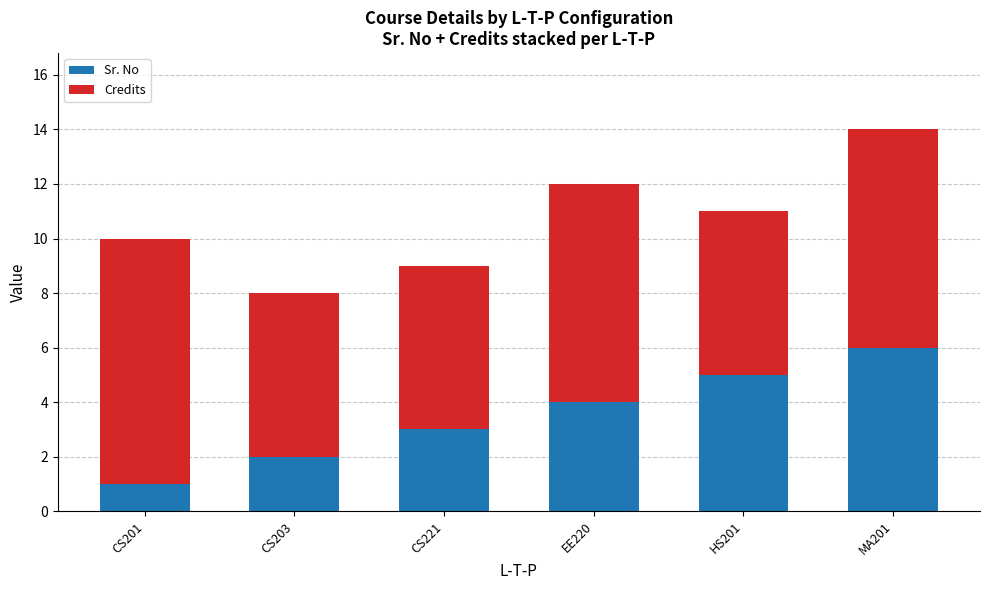

Rank the categories by Sr. No value from highest to lowest.

MA201, HS201, EE220, CS221, CS203, CS201